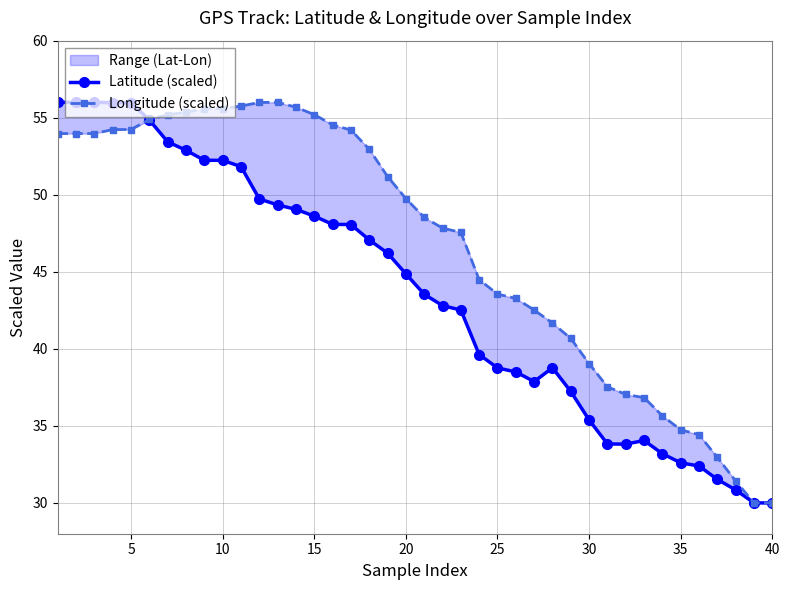

Reading left to right, list all the values displayed in this chart.

Latitude (scaled): 56.0	56.0	56.0	56.0	56.0	54.8	53.4	52.9	52.2	52.2	51.8	49.7	49.3	49.1	48.6	48.1	48.1	47.1	46.2	44.9	43.5	42.8	42.5	39.6	38.8	38.5	37.9	38.8	37.2	35.4	33.8	33.8	34.1	33.2	32.6	32.4	31.5	30.8	30.0	30.0
Longitude (scaled): 54.0	54.0	54.0	54.2	54.2	54.9	55.2	55.3	55.6	55.6	55.8	56.0	56.0	55.7	55.2	54.5	54.2	53.0	51.2	49.8	48.5	47.8	47.6	44.5	43.6	43.3	42.5	41.7	40.7	39.0	37.5	37.0	36.8	35.7	34.7	34.4	33.0	31.4	30.0	30.0